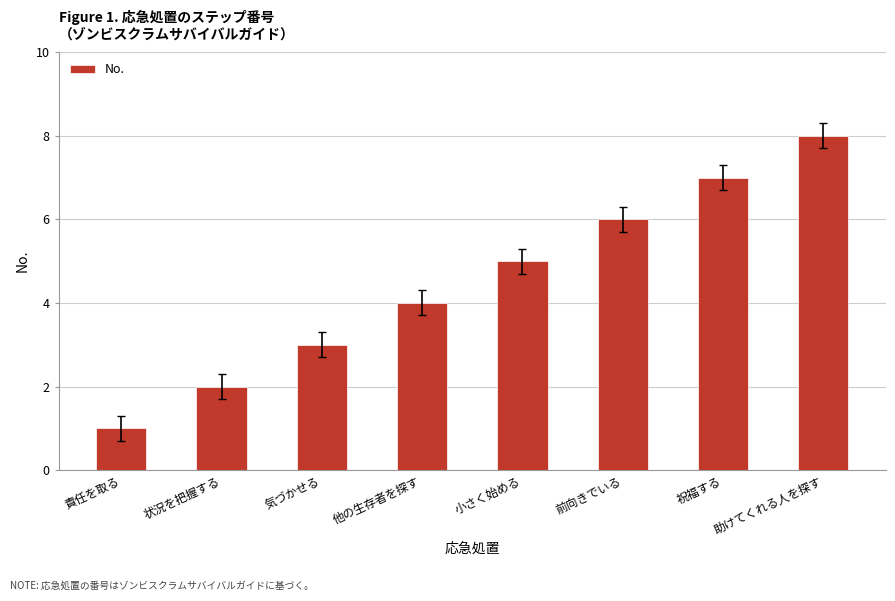

What is the smallest value displayed?

1